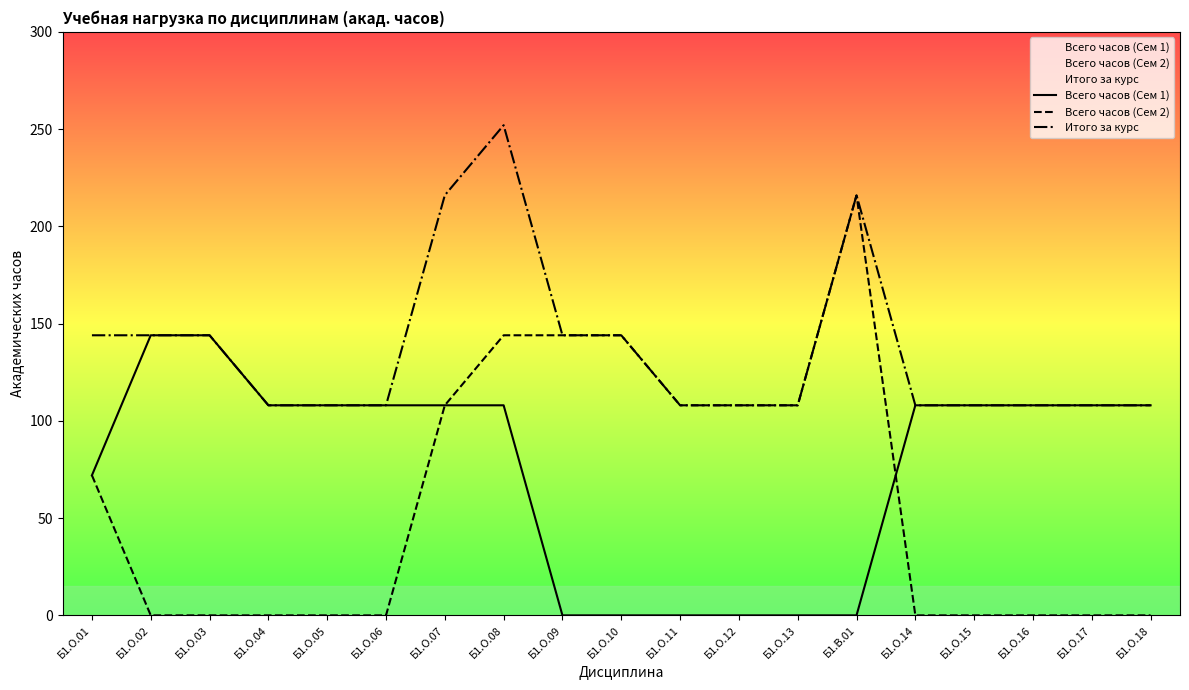

What is the label of the 13th point from the left?

Б1.О.13